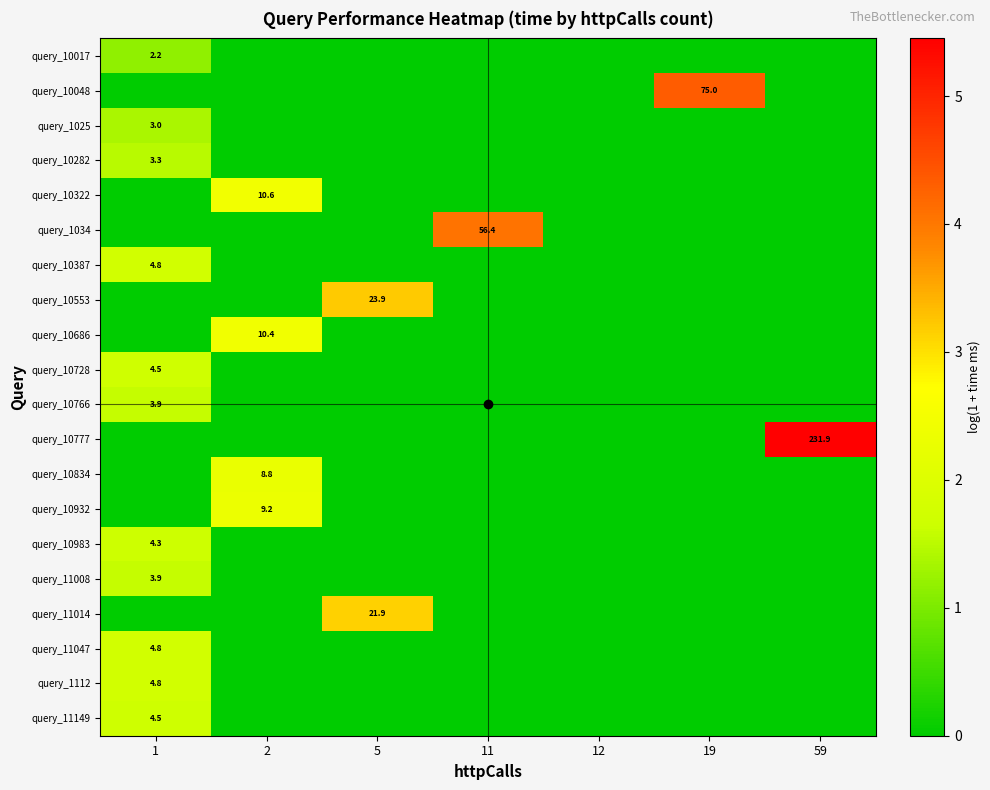

How many values in the query_11149 series exceed 0?

1